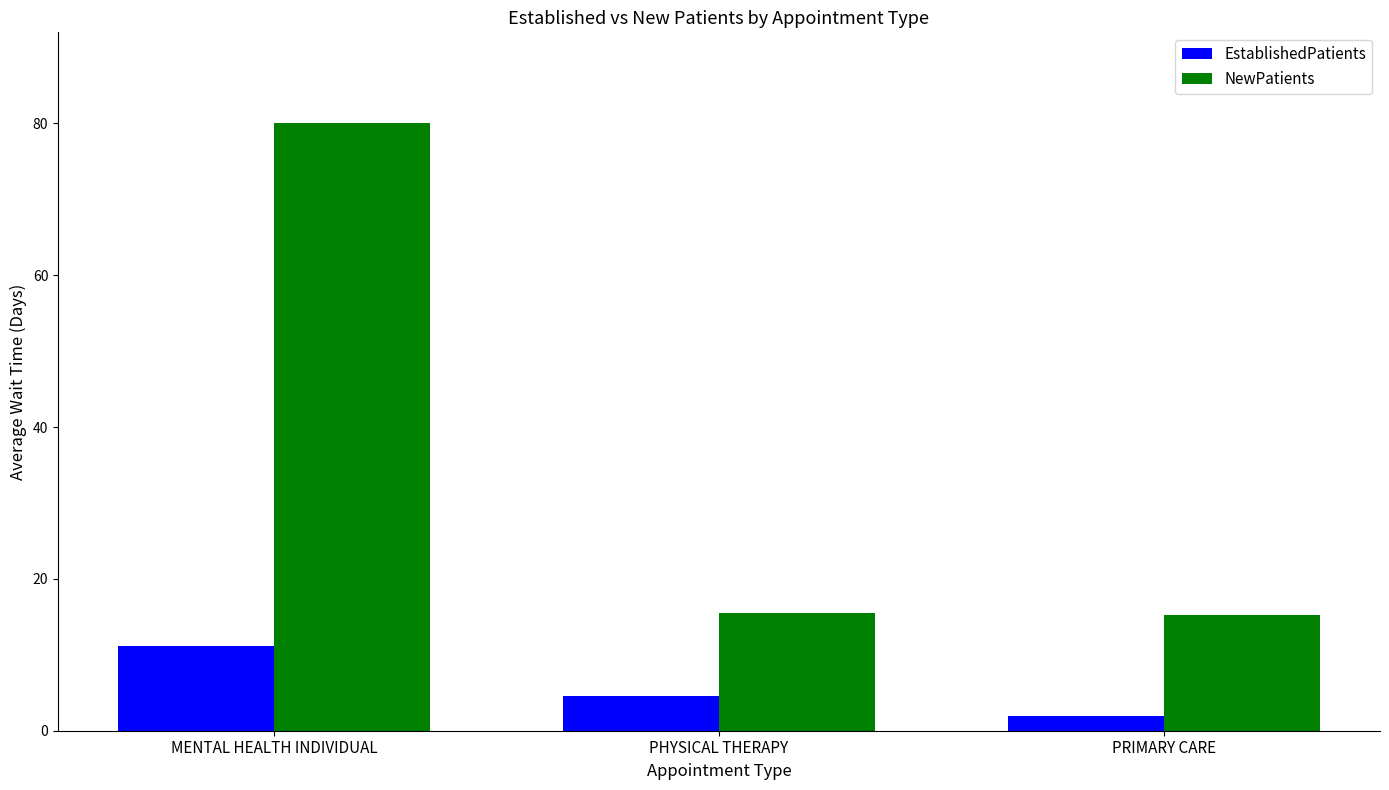

At PRIMARY CARE, list the series in order from largest to smallest.

NewPatients, EstablishedPatients